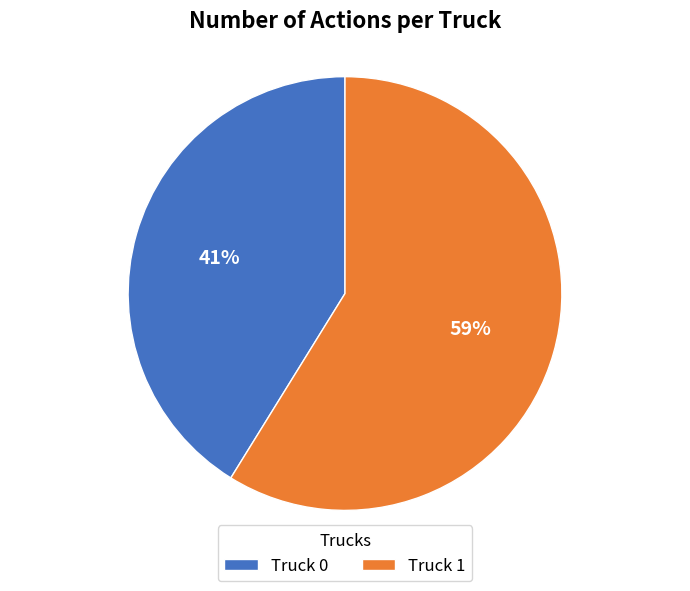

Count the number of slices in the pie.

2